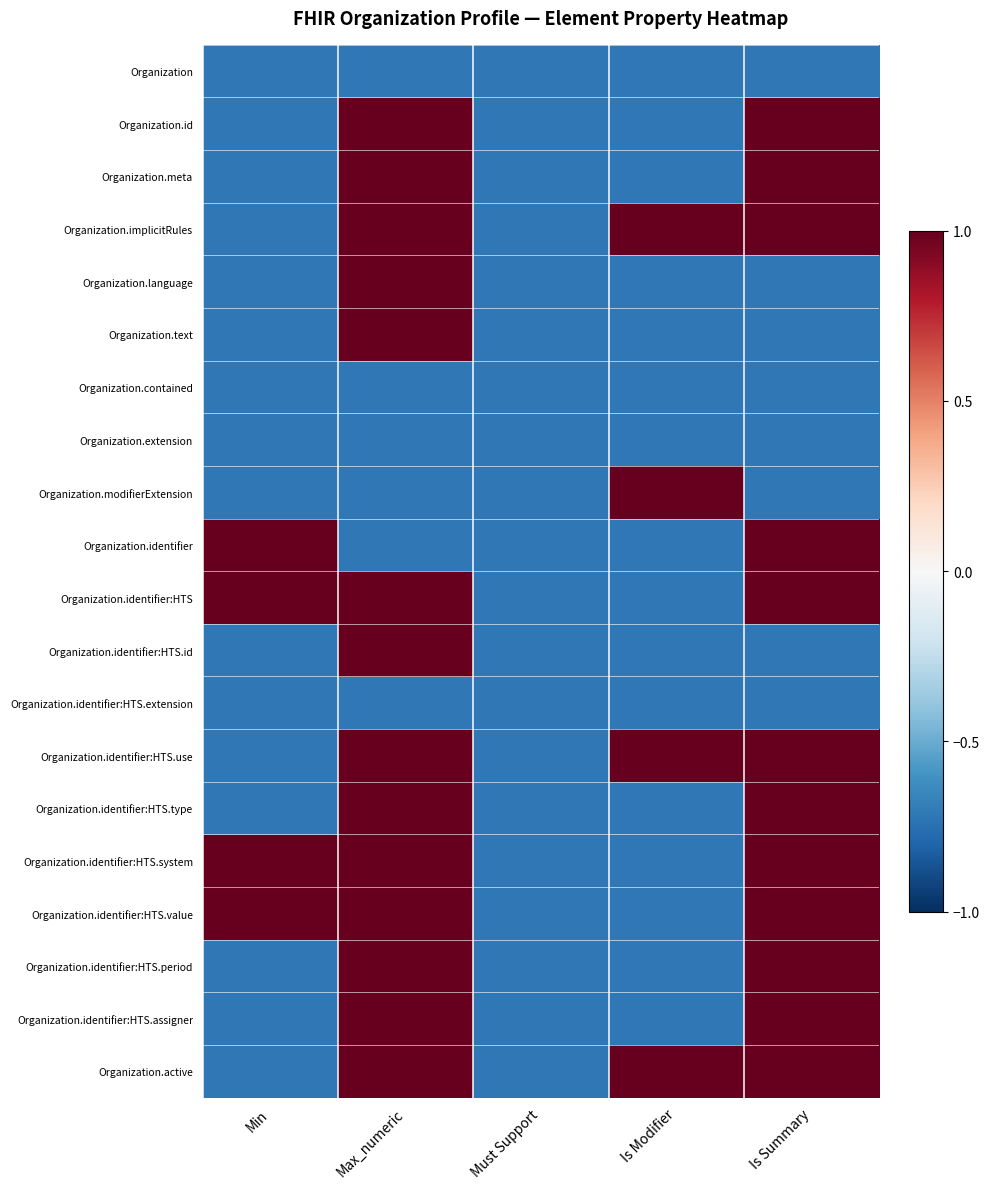

Reading right to left, what are all the values shown in this chart?

Organization: Is Summary=-0.7	Is Modifier=-0.7	Must Support=-0.7	Max_numeric=-0.7	Min=-0.7
Organization.id: Is Summary=1.0	Is Modifier=-0.7	Must Support=-0.7	Max_numeric=1.0	Min=-0.7
Organization.meta: Is Summary=1.0	Is Modifier=-0.7	Must Support=-0.7	Max_numeric=1.0	Min=-0.7
Organization.implicitRules: Is Summary=1.0	Is Modifier=1.0	Must Support=-0.7	Max_numeric=1.0	Min=-0.7
Organization.language: Is Summary=-0.7	Is Modifier=-0.7	Must Support=-0.7	Max_numeric=1.0	Min=-0.7
Organization.text: Is Summary=-0.7	Is Modifier=-0.7	Must Support=-0.7	Max_numeric=1.0	Min=-0.7
Organization.contained: Is Summary=-0.7	Is Modifier=-0.7	Must Support=-0.7	Max_numeric=-0.7	Min=-0.7
Organization.extension: Is Summary=-0.7	Is Modifier=-0.7	Must Support=-0.7	Max_numeric=-0.7	Min=-0.7
Organization.modifierExtension: Is Summary=-0.7	Is Modifier=1.0	Must Support=-0.7	Max_numeric=-0.7	Min=-0.7
Organization.identifier: Is Summary=1.0	Is Modifier=-0.7	Must Support=-0.7	Max_numeric=-0.7	Min=1.0
Organization.identifier:HTS: Is Summary=1.0	Is Modifier=-0.7	Must Support=-0.7	Max_numeric=1.0	Min=1.0
Organization.identifier:HTS.id: Is Summary=-0.7	Is Modifier=-0.7	Must Support=-0.7	Max_numeric=1.0	Min=-0.7
Organization.identifier:HTS.extension: Is Summary=-0.7	Is Modifier=-0.7	Must Support=-0.7	Max_numeric=-0.7	Min=-0.7
Organization.identifier:HTS.use: Is Summary=1.0	Is Modifier=1.0	Must Support=-0.7	Max_numeric=1.0	Min=-0.7
Organization.identifier:HTS.type: Is Summary=1.0	Is Modifier=-0.7	Must Support=-0.7	Max_numeric=1.0	Min=-0.7
Organization.identifier:HTS.system: Is Summary=1.0	Is Modifier=-0.7	Must Support=-0.7	Max_numeric=1.0	Min=1.0
Organization.identifier:HTS.value: Is Summary=1.0	Is Modifier=-0.7	Must Support=-0.7	Max_numeric=1.0	Min=1.0
Organization.identifier:HTS.period: Is Summary=1.0	Is Modifier=-0.7	Must Support=-0.7	Max_numeric=1.0	Min=-0.7
Organization.identifier:HTS.assigner: Is Summary=1.0	Is Modifier=-0.7	Must Support=-0.7	Max_numeric=1.0	Min=-0.7
Organization.active: Is Summary=1.0	Is Modifier=1.0	Must Support=-0.7	Max_numeric=1.0	Min=-0.7